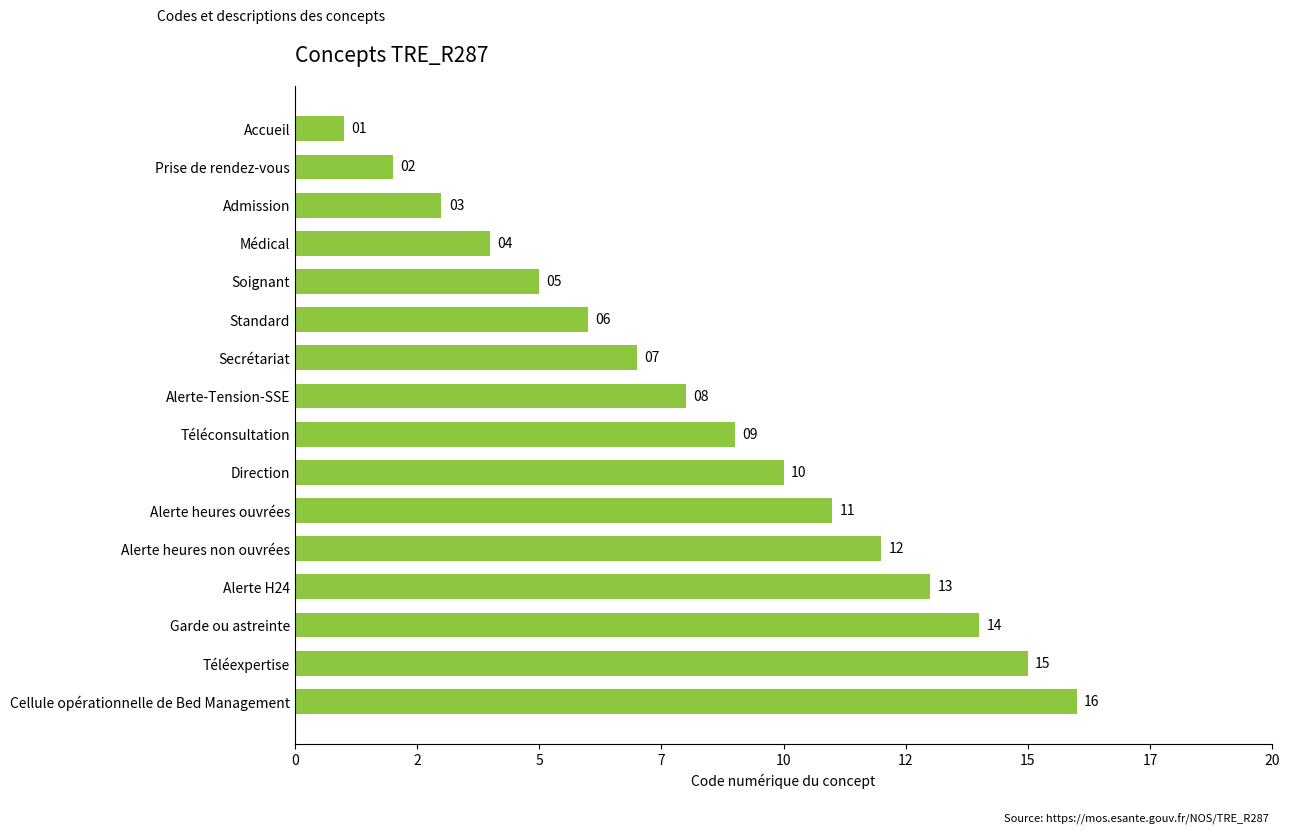

Rank the categories by value from lowest to highest.

Accueil, Prise de rendez-vous, Admission, Médical, Soignant, Standard, Secrétariat, Alerte-Tension-SSE, Téléconsultation, Direction, Alerte heures ouvrées, Alerte heures non ouvrées, Alerte H24, Garde ou astreinte, Téléexpertise, Cellule opérationnelle de Bed Management